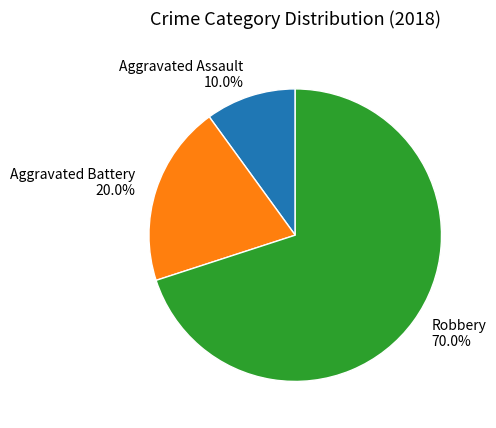

Is there any slice that represents more than half of the pie?

Yes